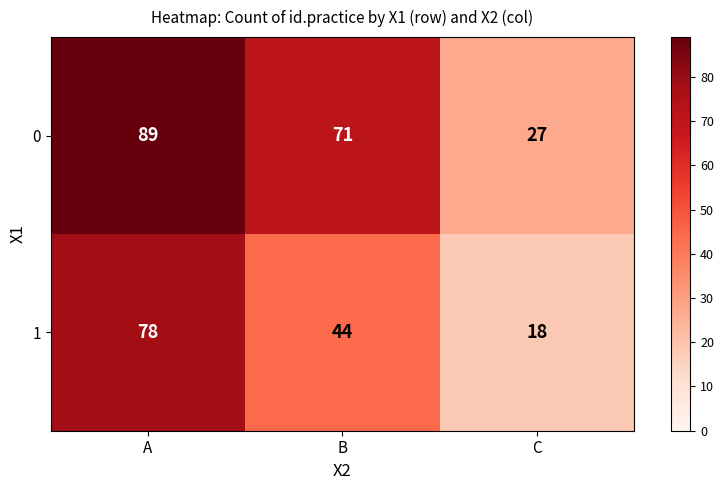

What is the total value across all series at B?

115